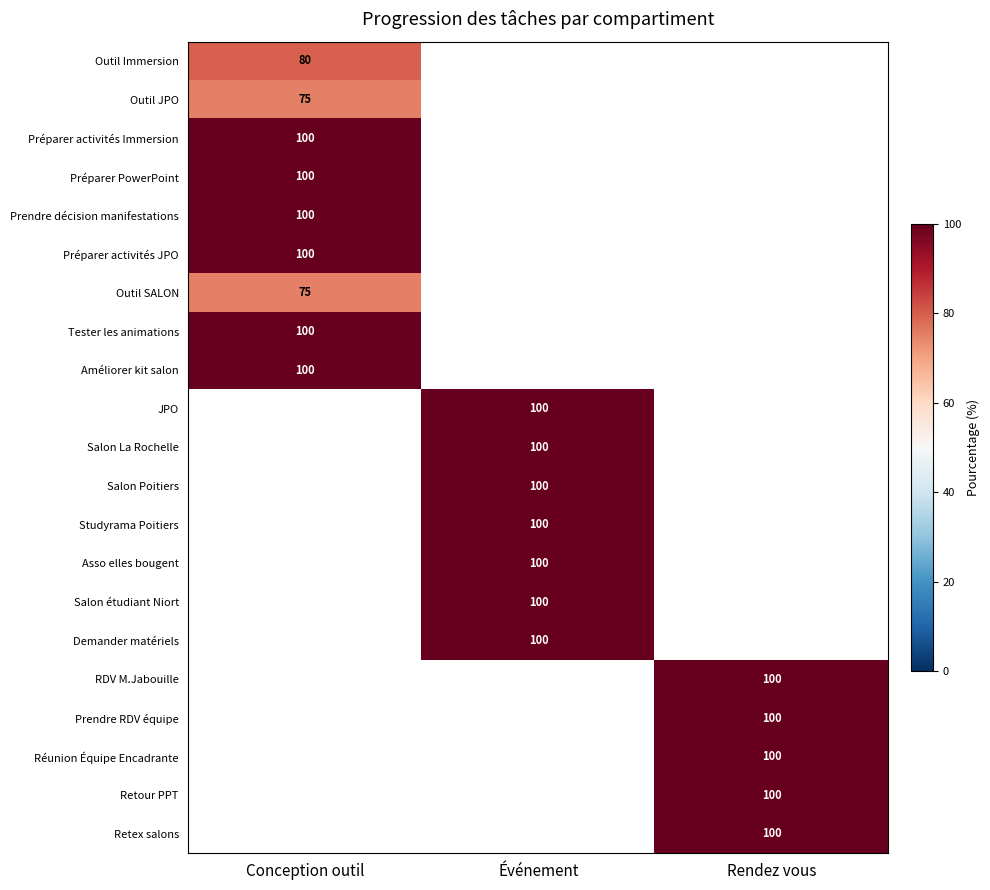

True or false: Préparer PowerPoint has a value of 100 at Conception outil.

True